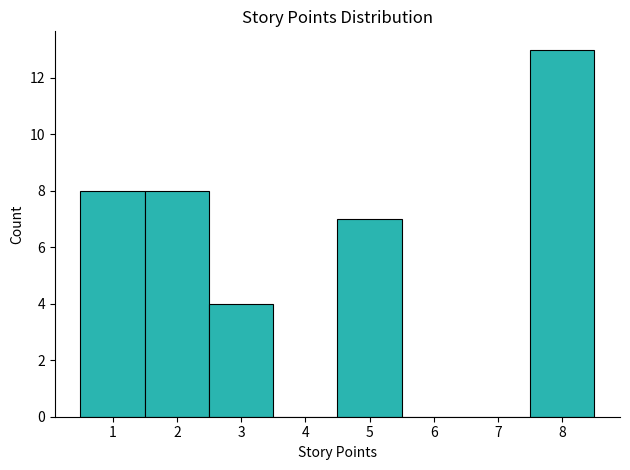

How tall is the bar that spans 2.5 to 3.5 on the x-axis? The values are not printed on the chart, so give them approximately, as read against the axis.

4